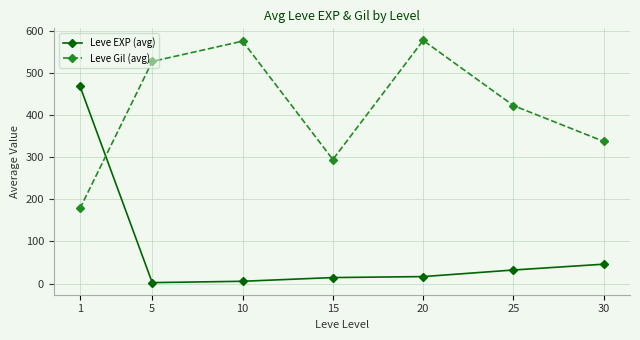

Does the chart display data point markers on the line(s)?

Yes